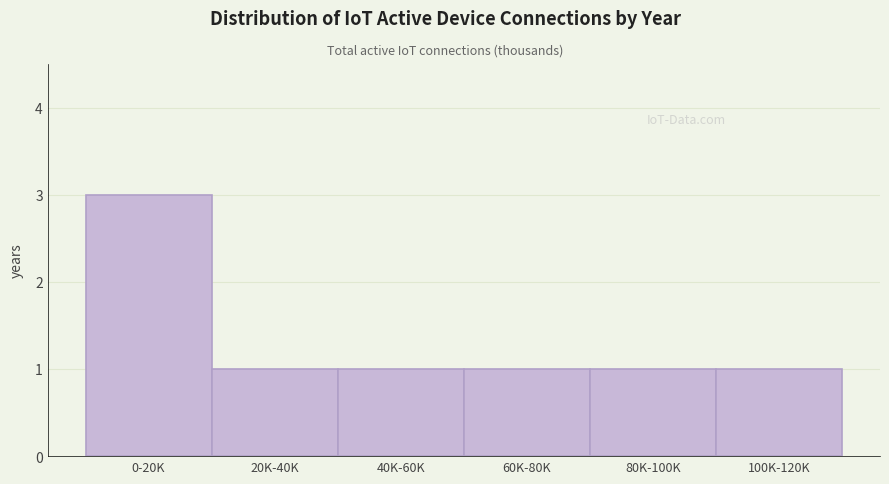

Reading right to left, transcribe all the data shown in this chart.

1	1	1	1	1	3